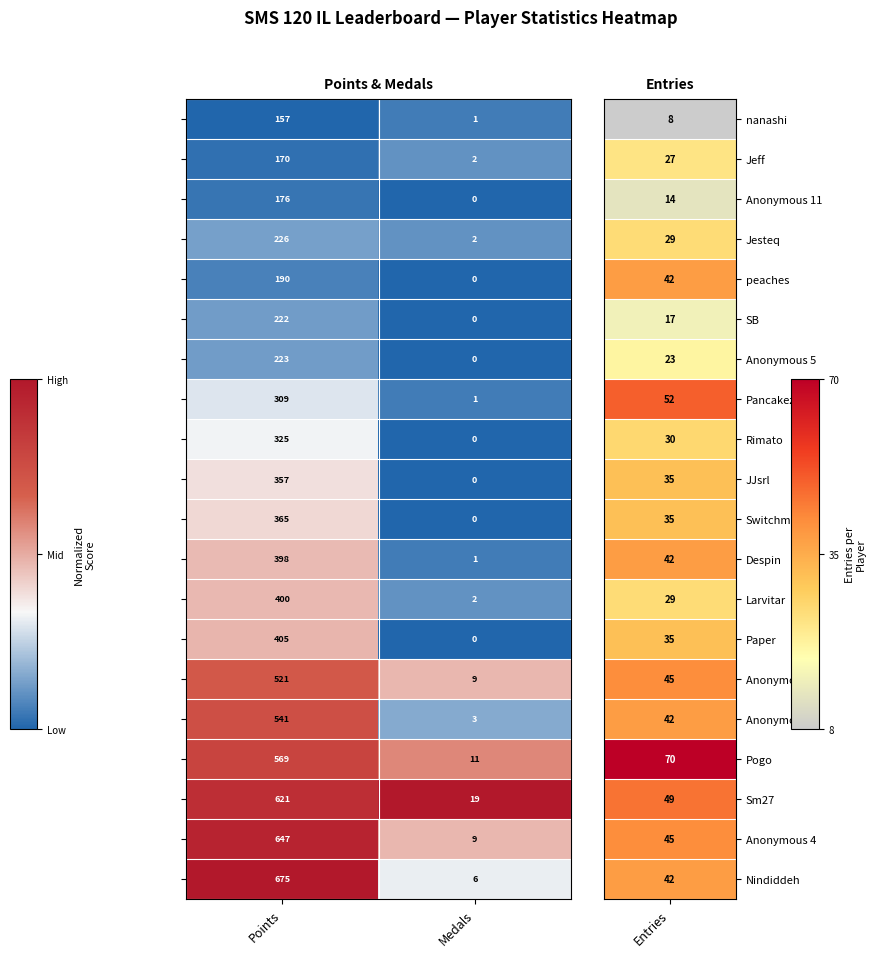

What is the maximum value shown in the chart?

675